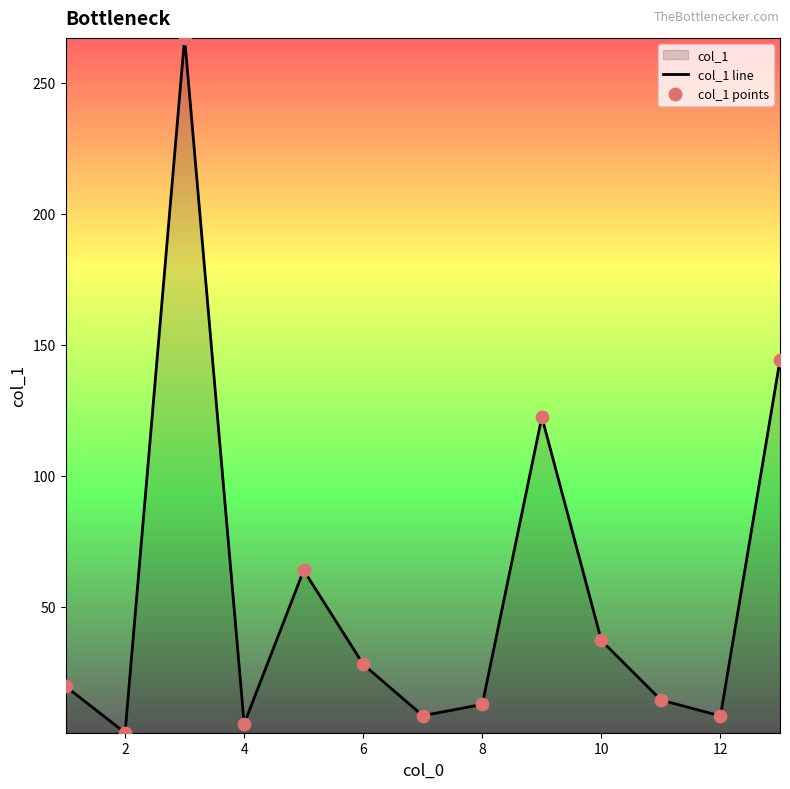

What is the total value across all series at 2?

3.8